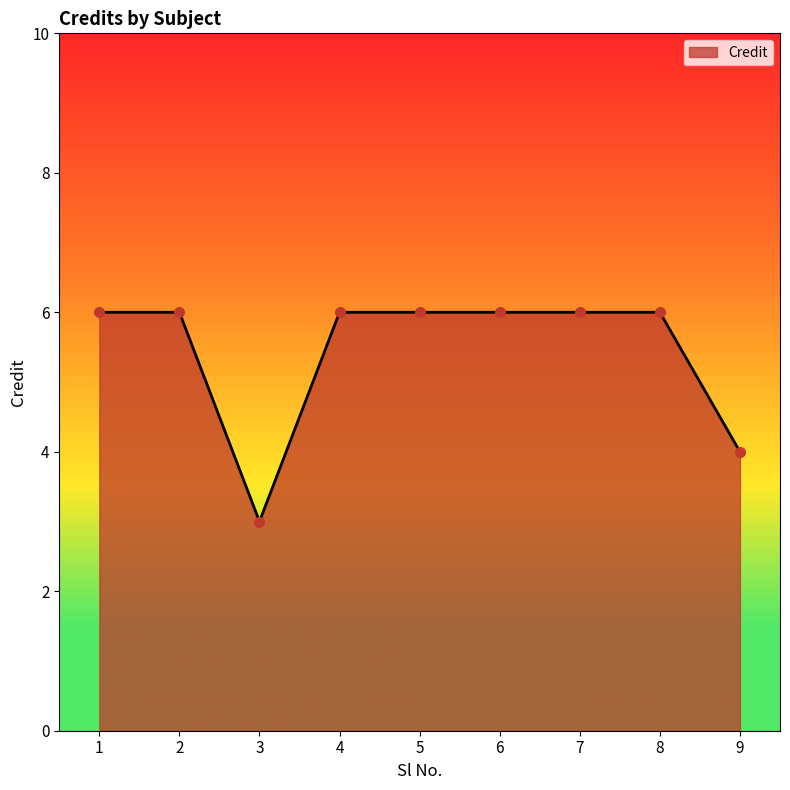

What is the change in value from 5 to 9?

-2